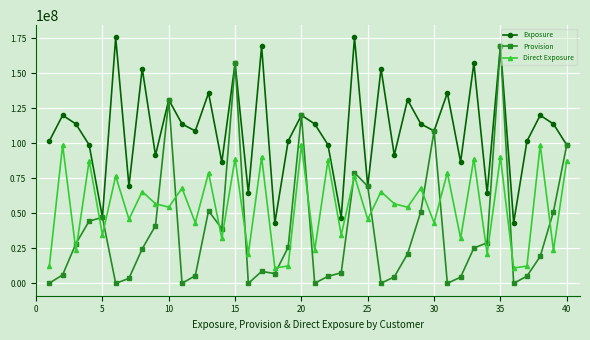

Rank the series by their average value, from lowest to highest.

Provision, Direct Exposure, Exposure